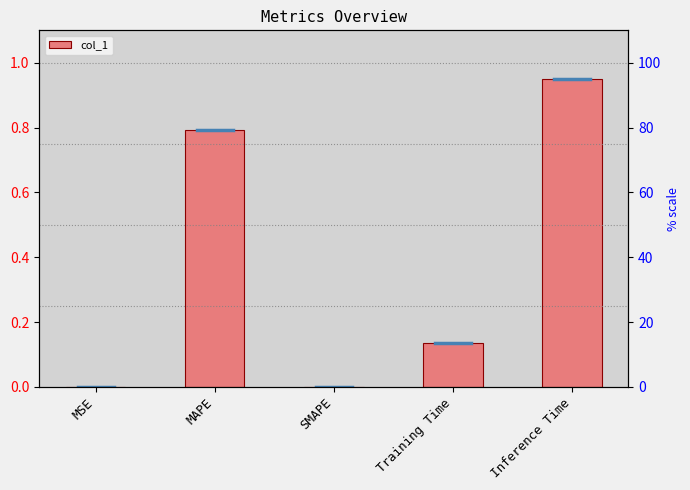

List the labels in order of value, largest first.

Inference Time, MAPE, Training Time, MSE, SMAPE